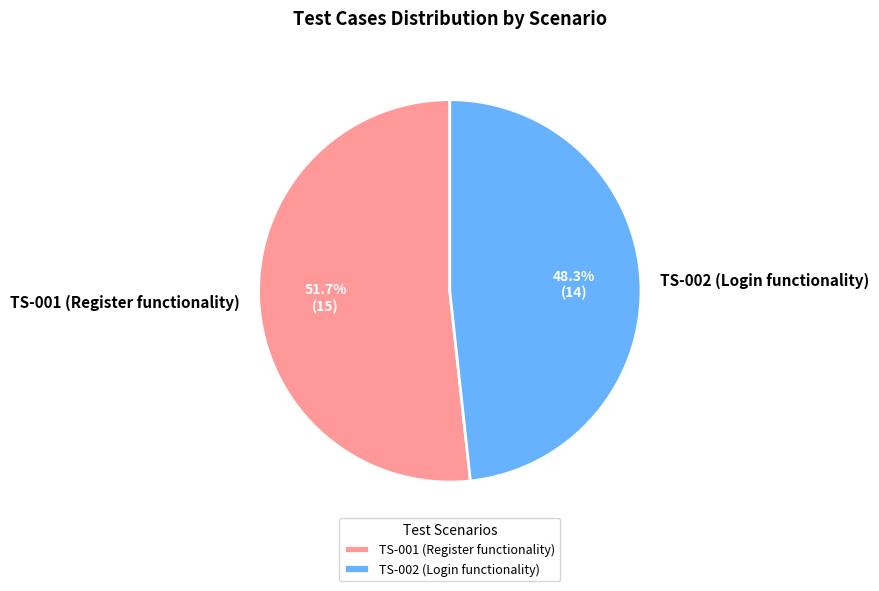

What is the largest slice in the pie chart?

TS-001 (Register functionality)